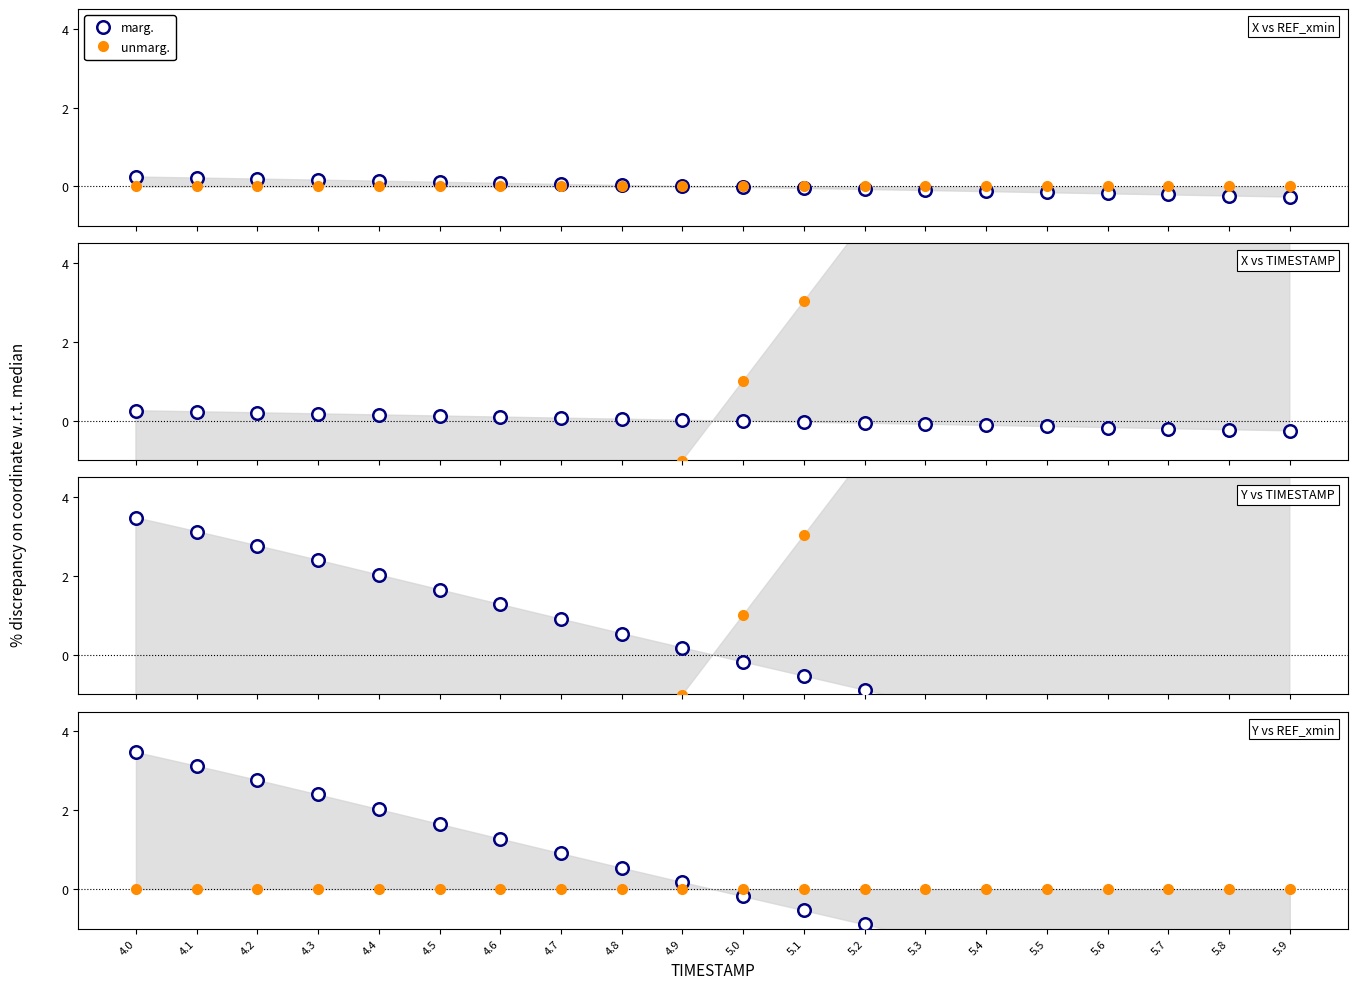

What is the label of the 19th point from the left?

5.8